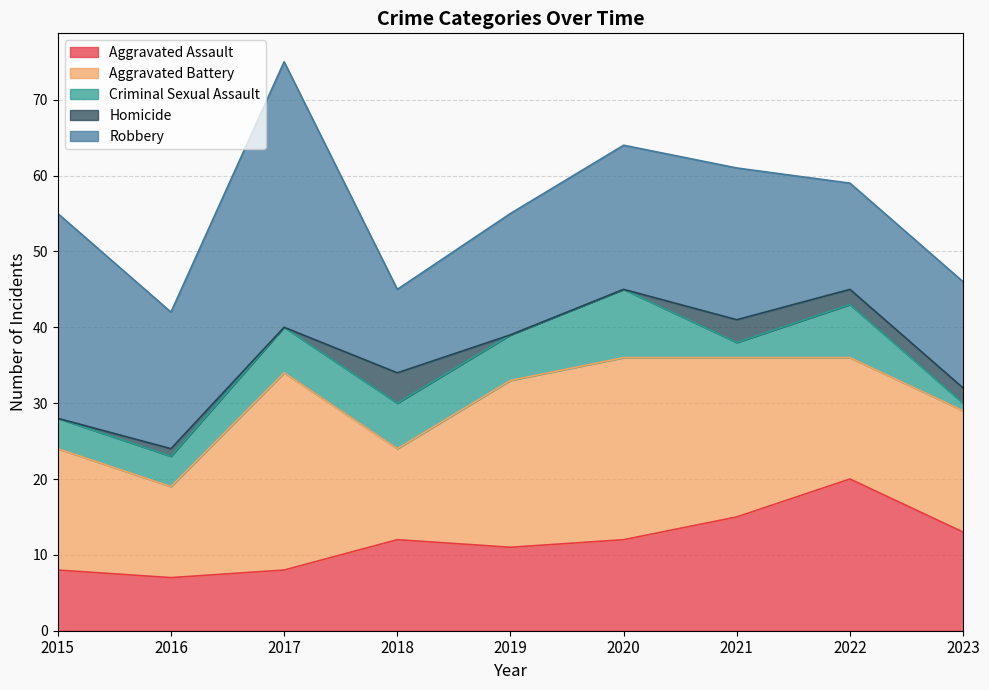

What are all the series names shown in the legend?

Aggravated Assault, Aggravated Battery, Criminal Sexual Assault, Homicide, Robbery